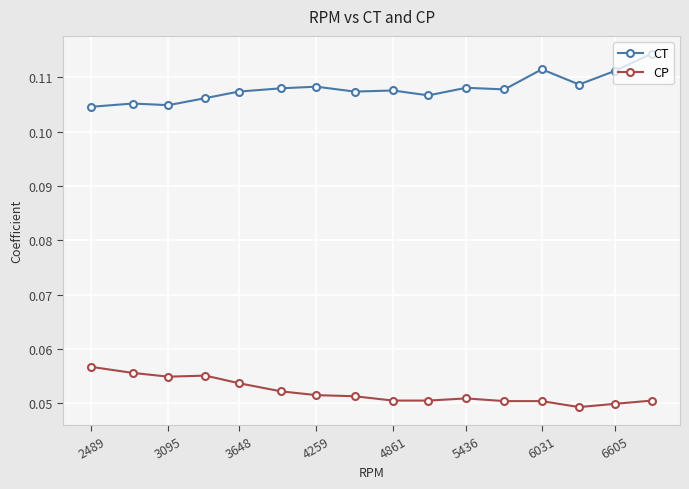

List the series in order of their peak value, lowest first.

CP, CT